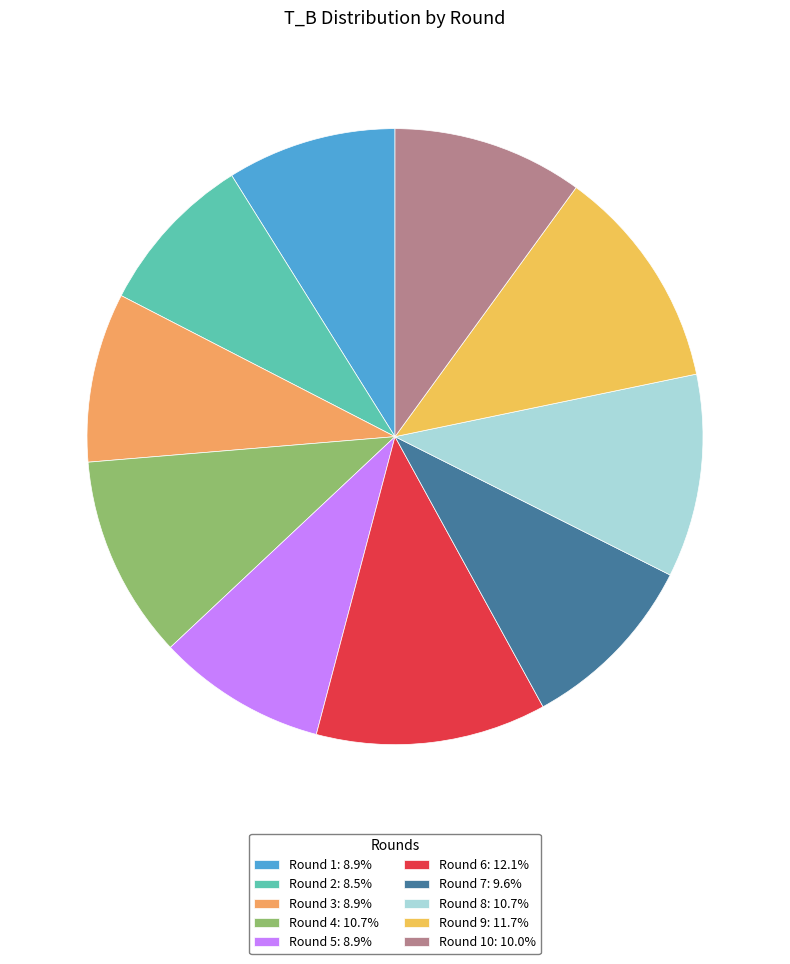

To the nearest percent, what is the average slice percentage?

10%